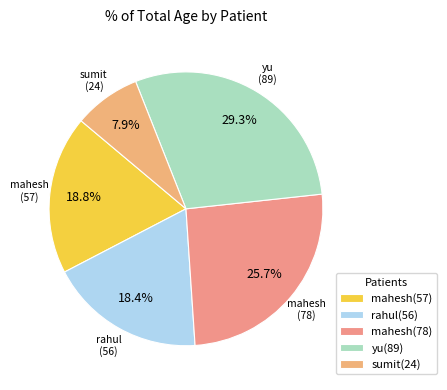

How many slices are in this pie chart?

5